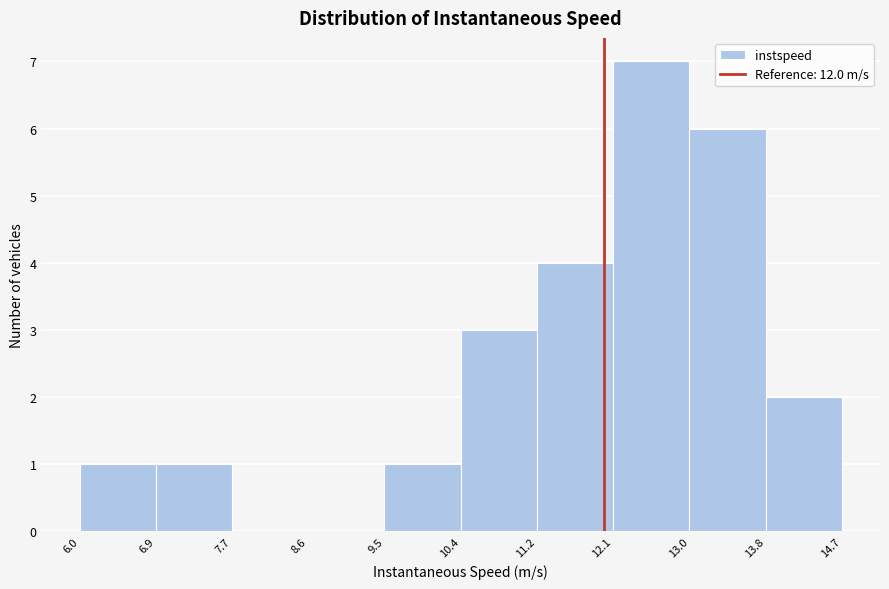

Reading left to right, transcribe this chart: for each bar, give the range it covers on the x-axis and its height. The values are not printed on the chart, so give them approximately, as read against the axis.

6.0 to 6.9: 1
6.9 to 7.7: 1
7.7 to 8.6: 0
8.6 to 9.5: 0
9.5 to 10.4: 1
10.4 to 11.2: 3
11.2 to 12.1: 4
12.1 to 13.0: 7
13.0 to 13.8: 6
13.8 to 14.7: 2